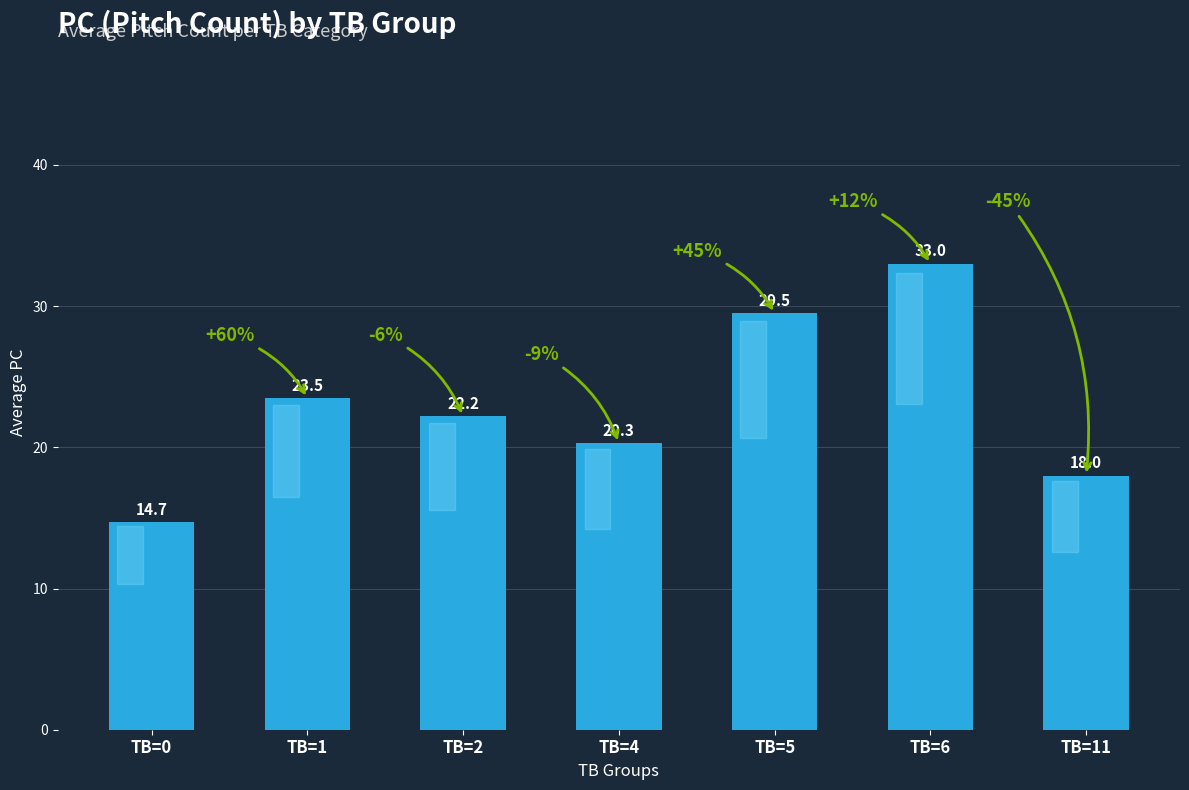

Reading left to right, transcribe all the data shown in this chart.

14.7	23.5	22.2	20.3	29.5	33.0	18.0